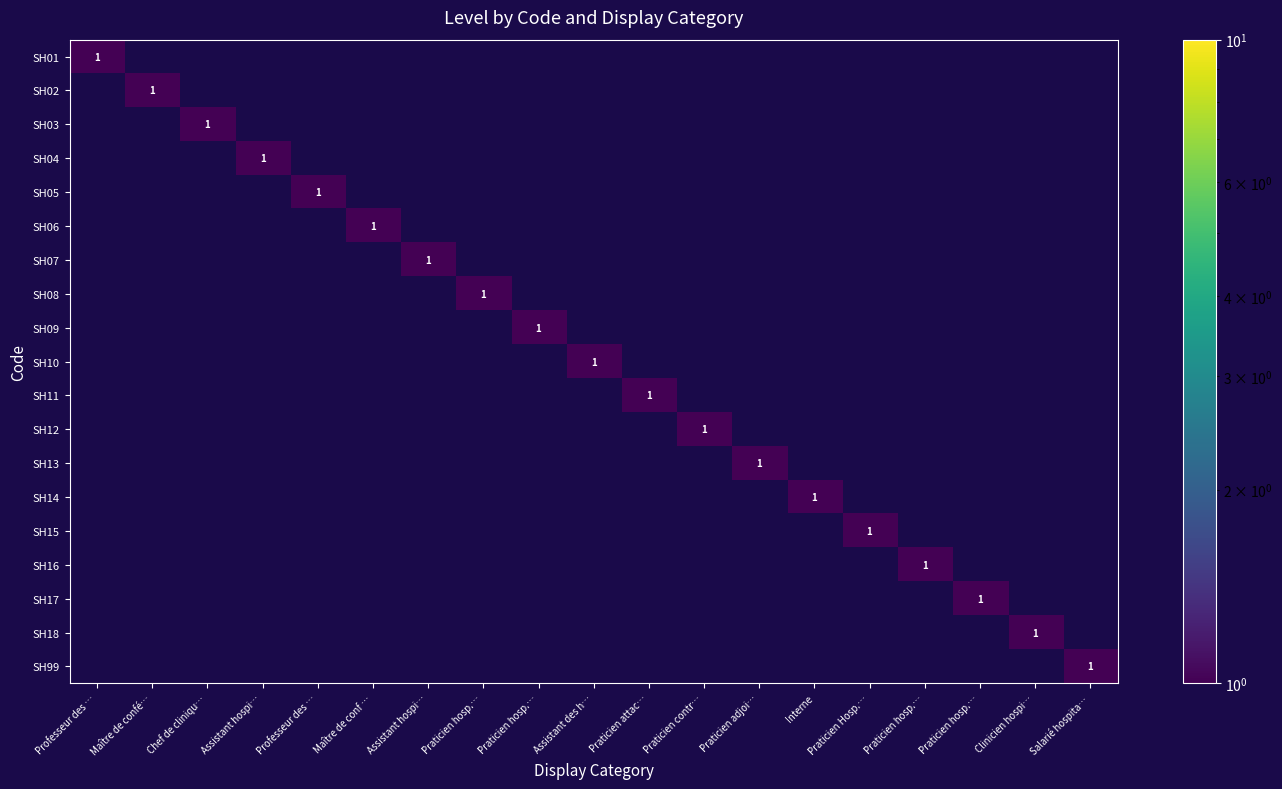

Which category has the highest value in the SH05 series?

Professeur des …